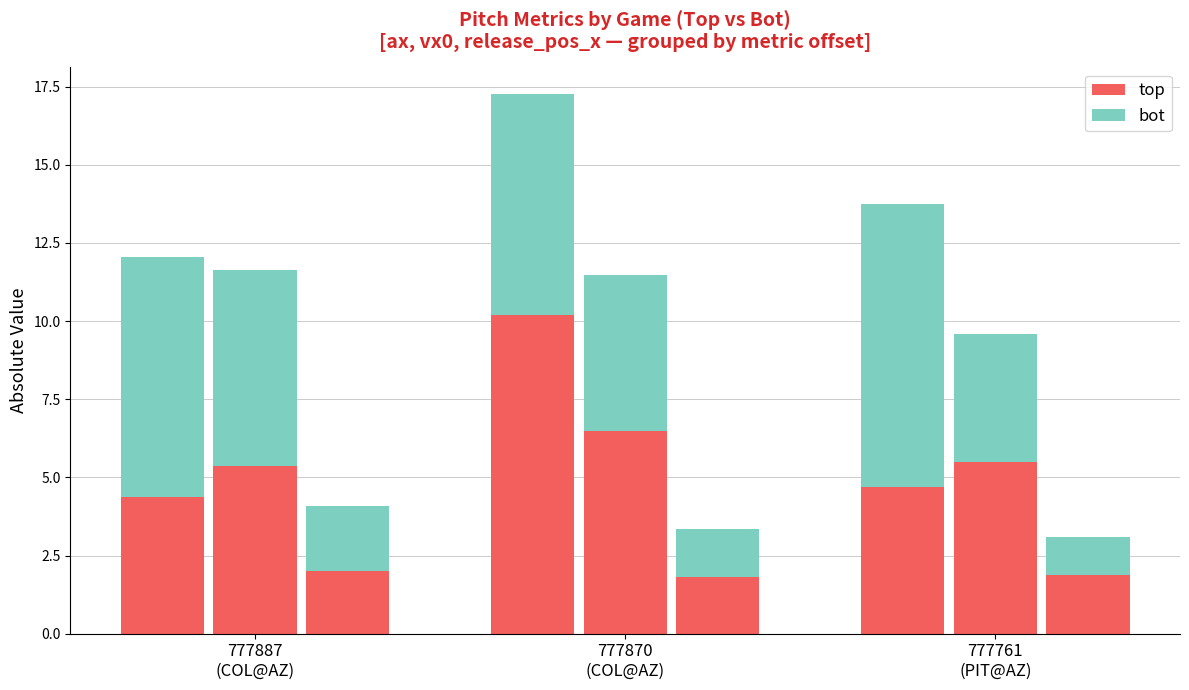

Rank the categories by bot value from highest to lowest.

777761
(PIT@AZ), 777887
(COL@AZ), 777870
(COL@AZ)